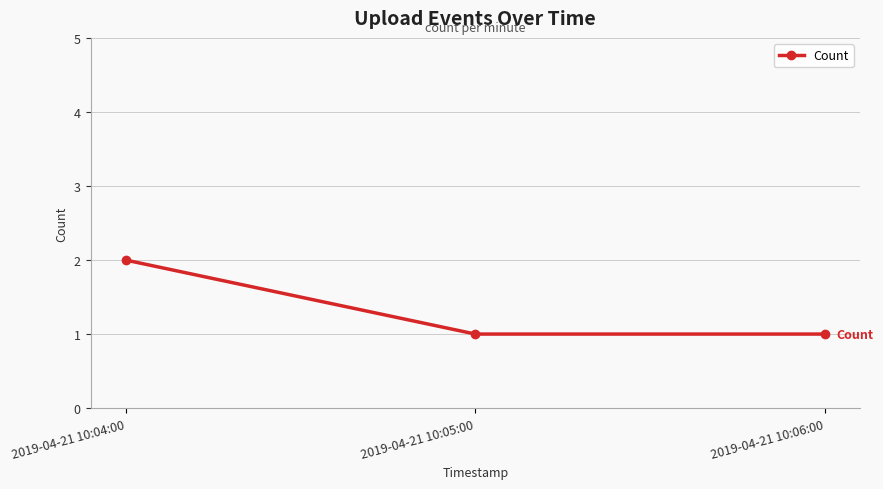

The value at 2019-04-21 10:05:00 is 1. True or false?

True